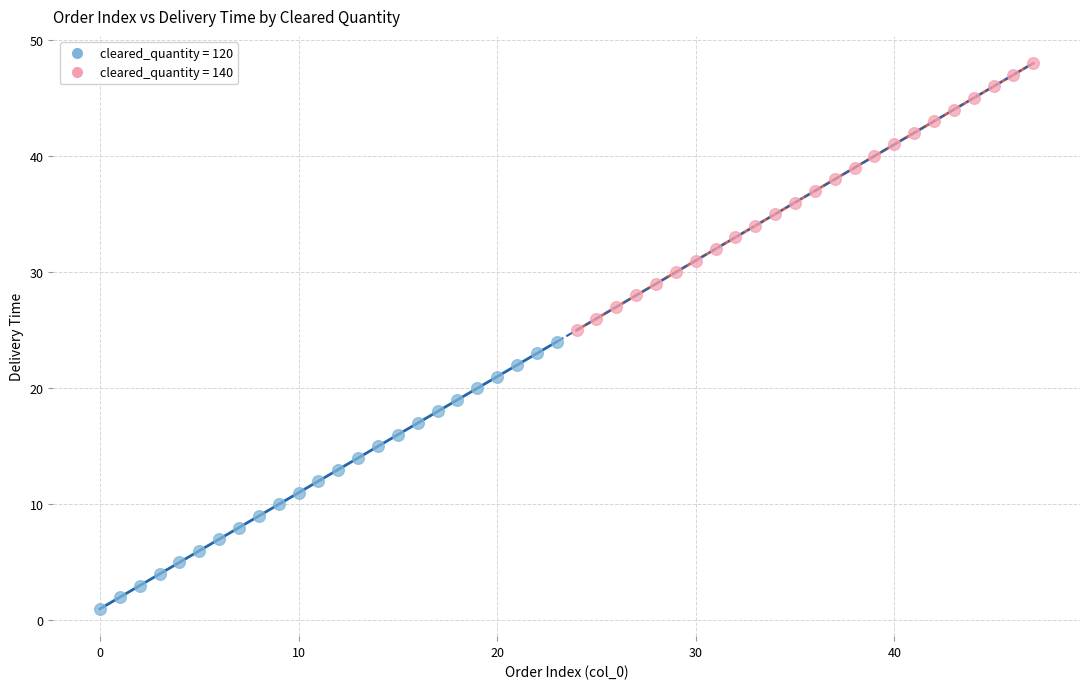

Which series contains the lowest Y value?

cleared_quantity = 120